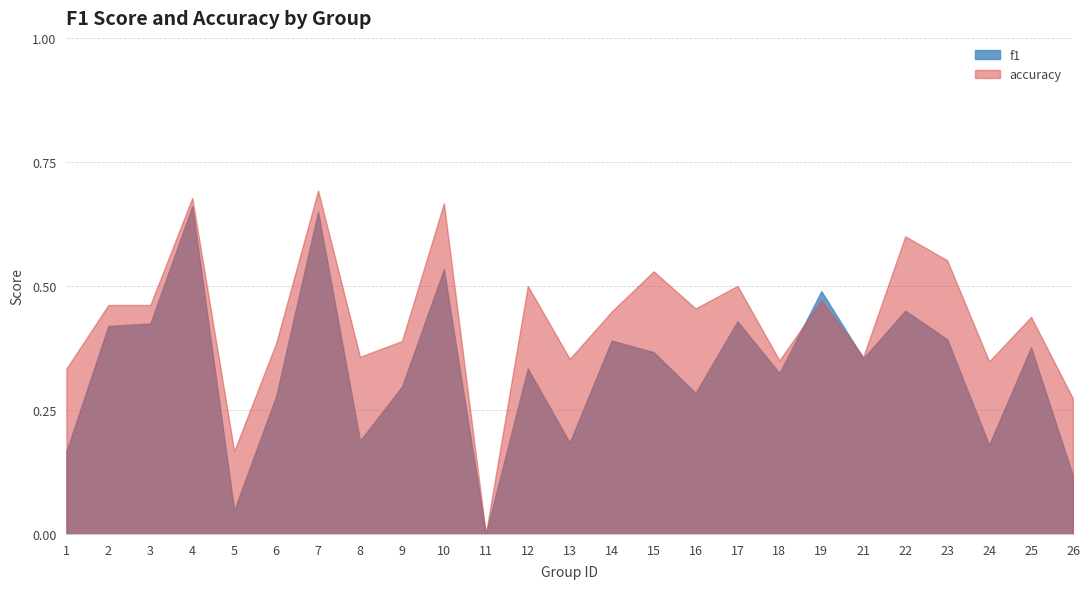

What is the difference between the maximum and minimum values in the accuracy series?

0.7